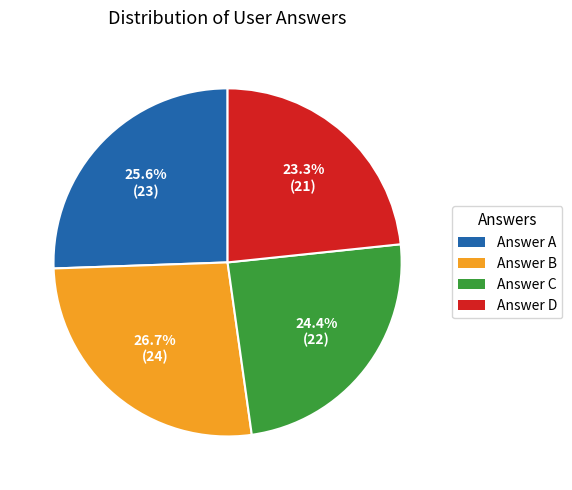

Is there a majority slice in this chart?

No